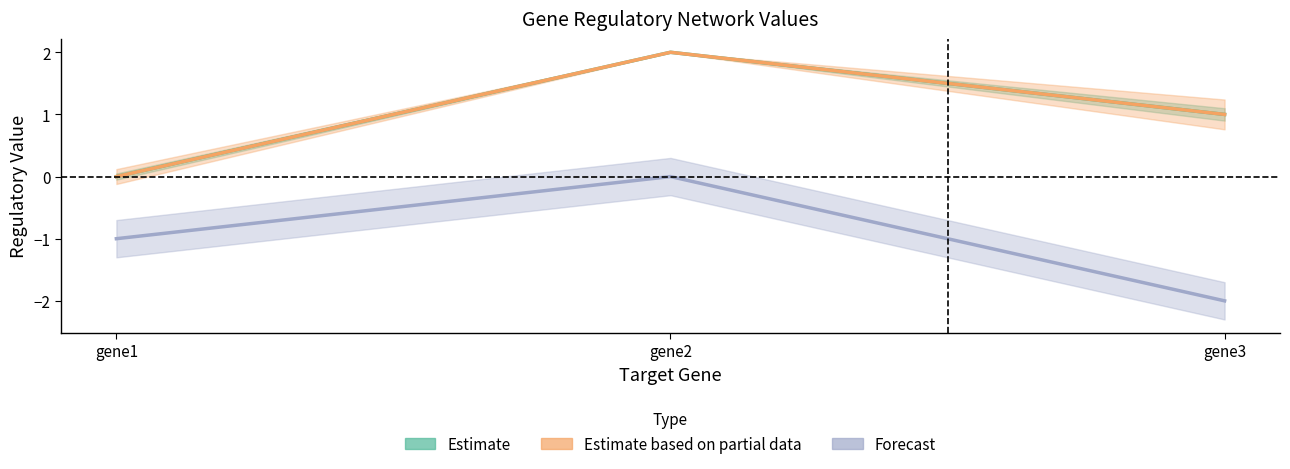

What is the difference between the Estimate based on partial data values at gene1 and gene3?

1.0